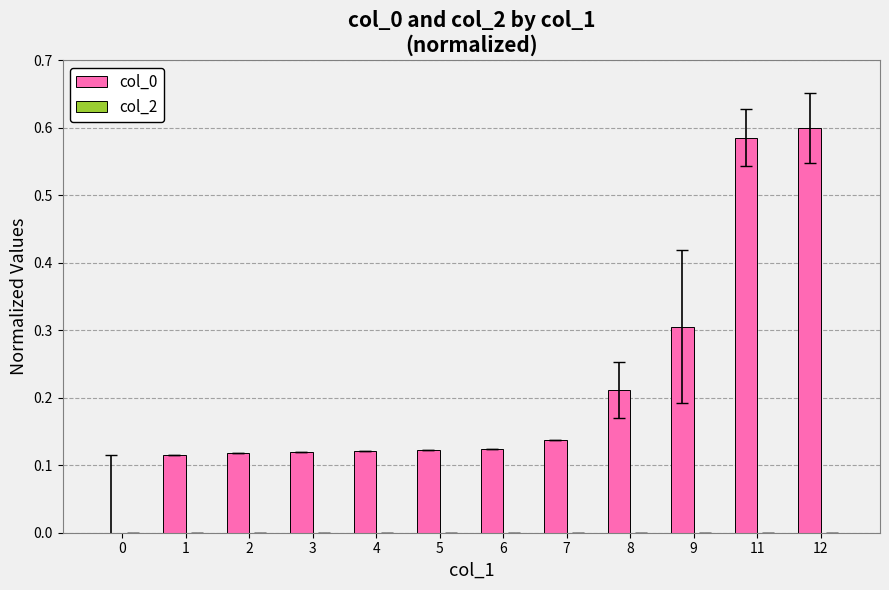

Which has a higher value, 7 or 2?

7